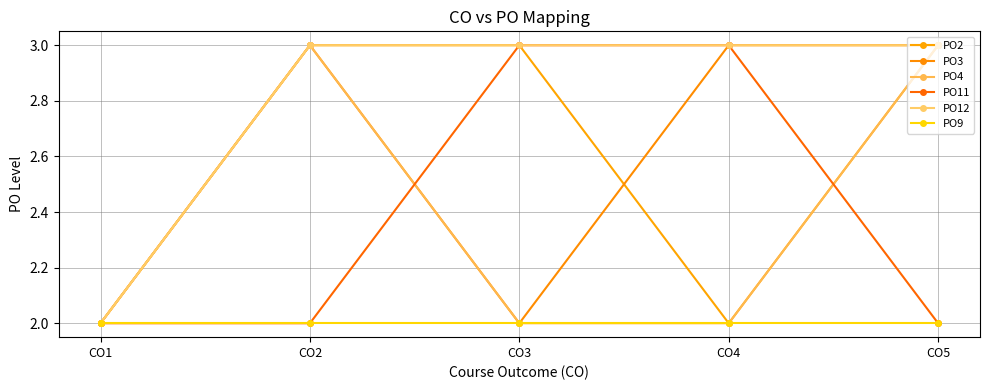

Reading left to right, transcribe all the data shown in this chart.

PO2: CO1=2	CO2=3	CO3=3	CO4=2	CO5=3
PO3: CO1=2	CO2=3	CO3=2	CO4=3	CO5=3
PO4: CO1=2	CO2=3	CO3=2	CO4=2	CO5=3
PO11: CO1=2	CO2=2	CO3=3	CO4=3	CO5=2
PO12: CO1=2	CO2=3	CO3=3	CO4=3	CO5=3
PO9: CO1=2	CO2=2	CO3=2	CO4=2	CO5=2